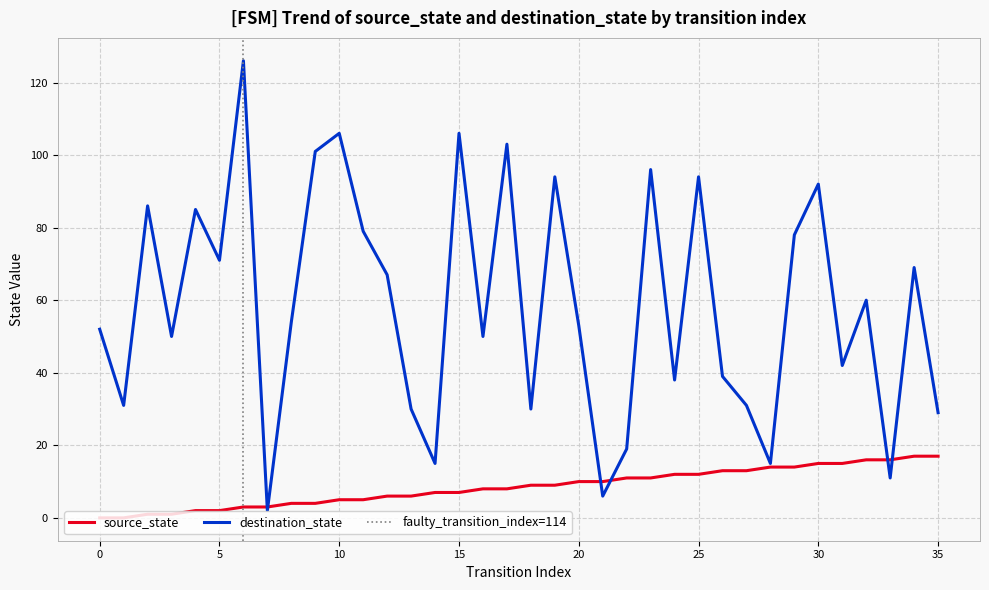

List the series in order of their peak value, highest first.

destination_state, source_state